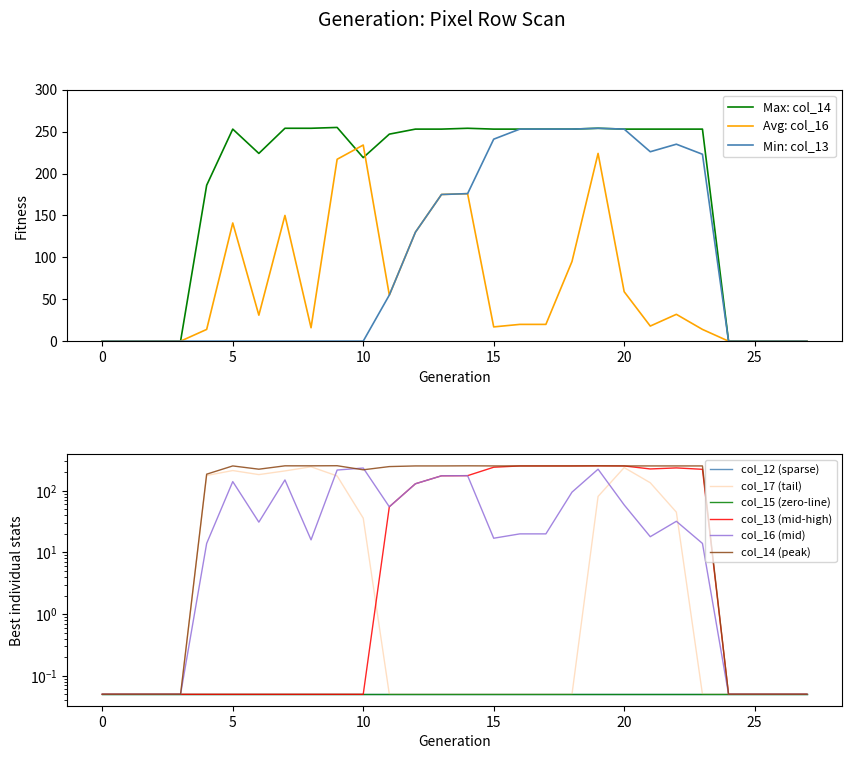

Where is col_14 nearest to the value 127?

4